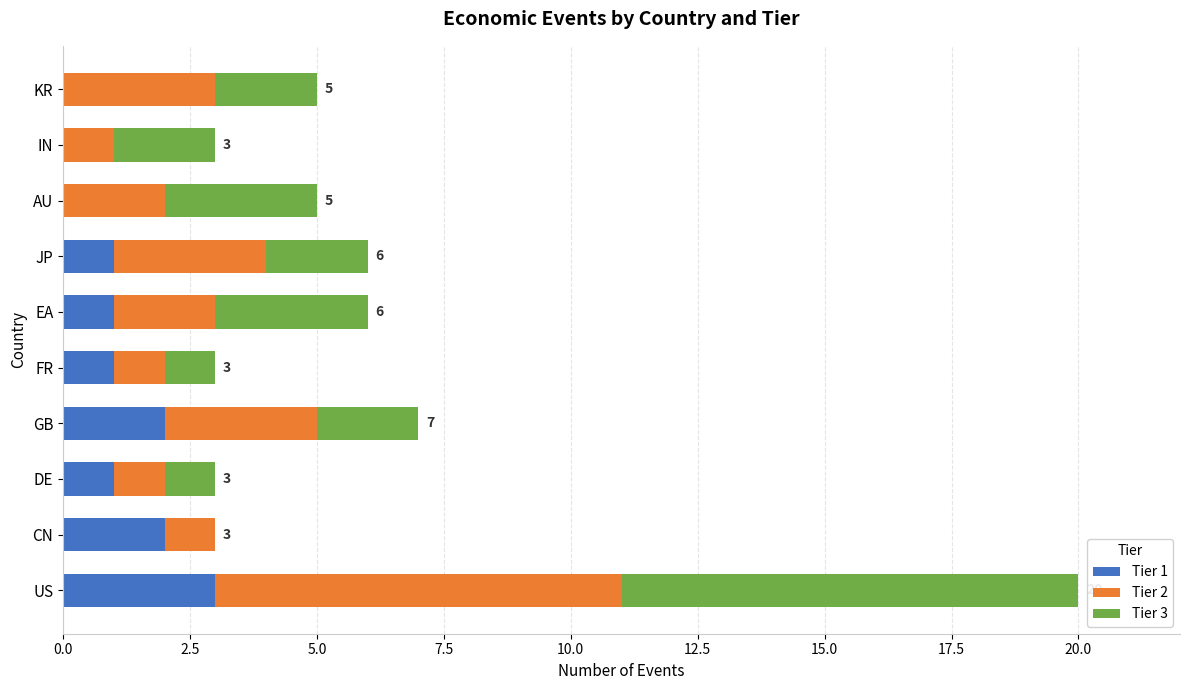

At which category is the sum across all series the highest?

US